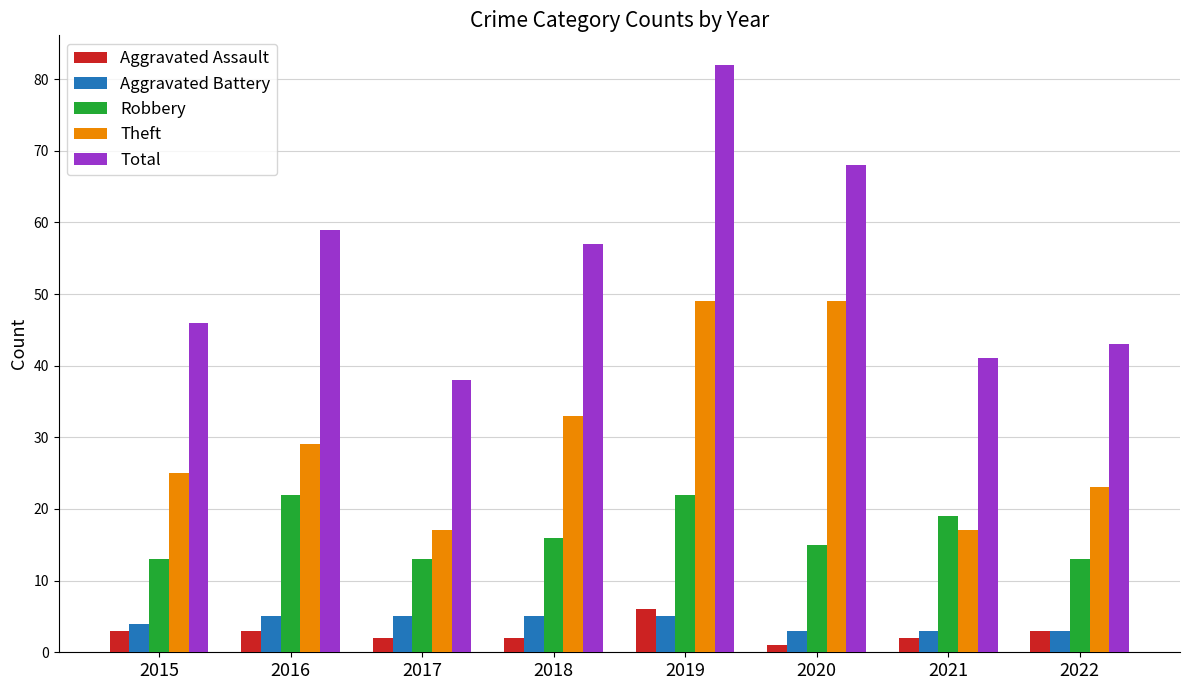

How many data points in Total are less than 57?

4